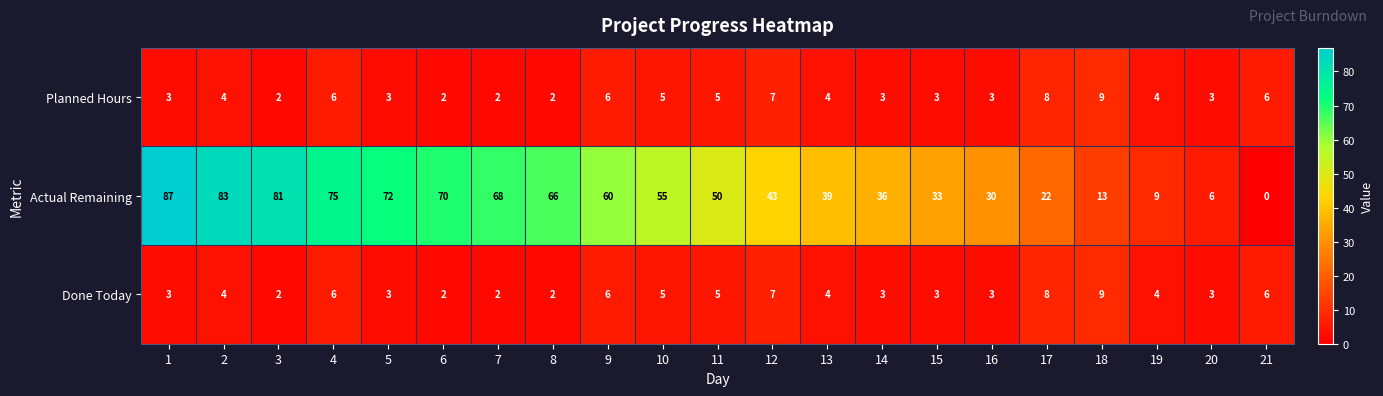

The Actual Remaining series shows 83 at 2. True or false?

True